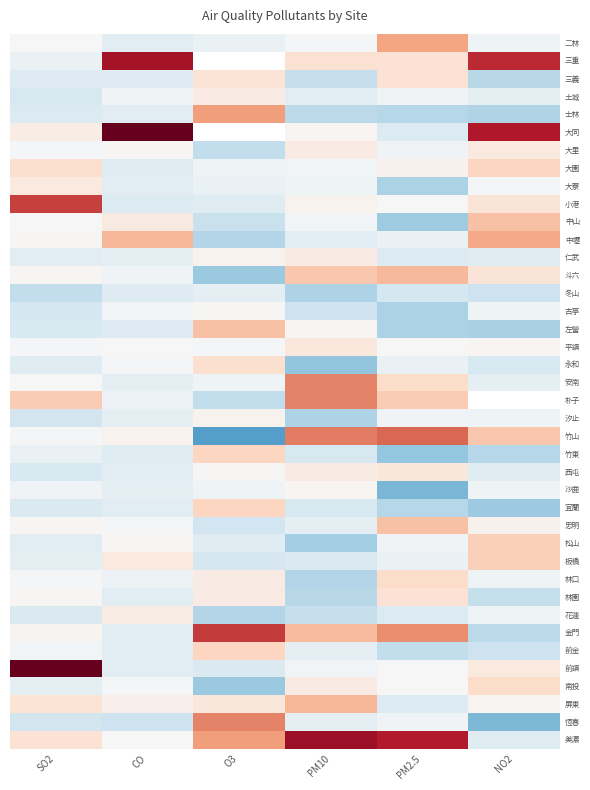

Count the number of categories in the chart.

6